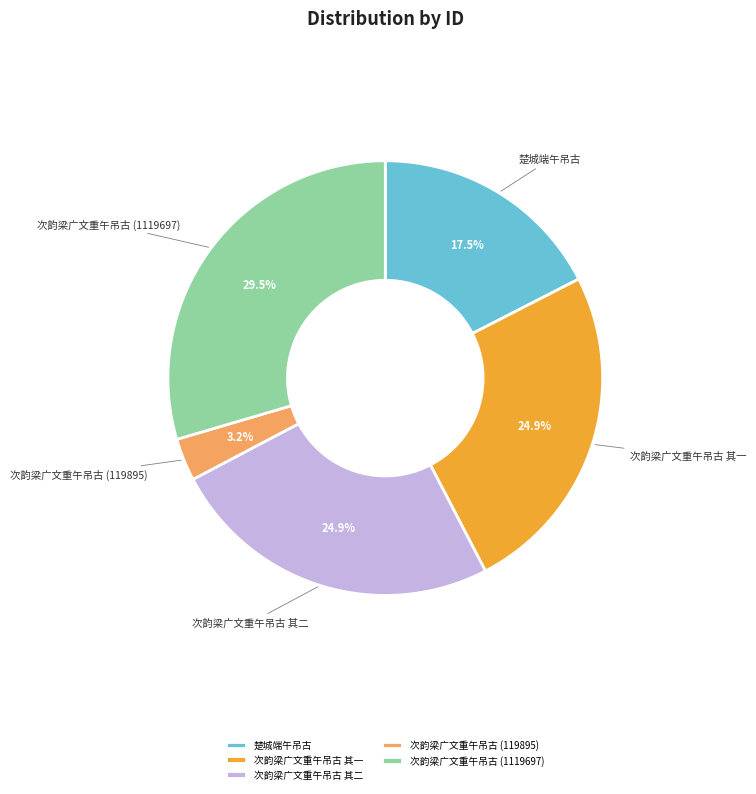

Does 次韵梁广文重午吊古 其一 account for over 50% of the chart?

No